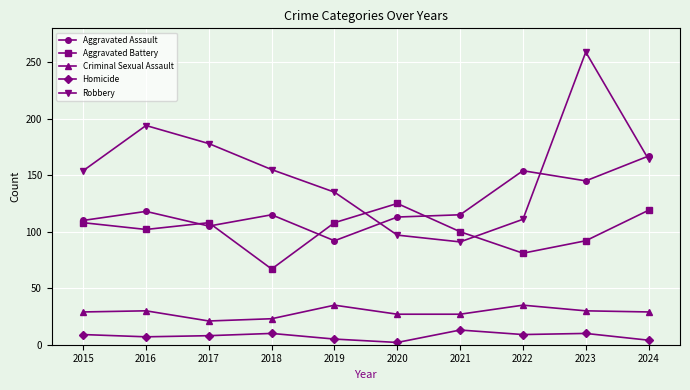

What is the sum of the Robbery values at 2016 and 2023?

453